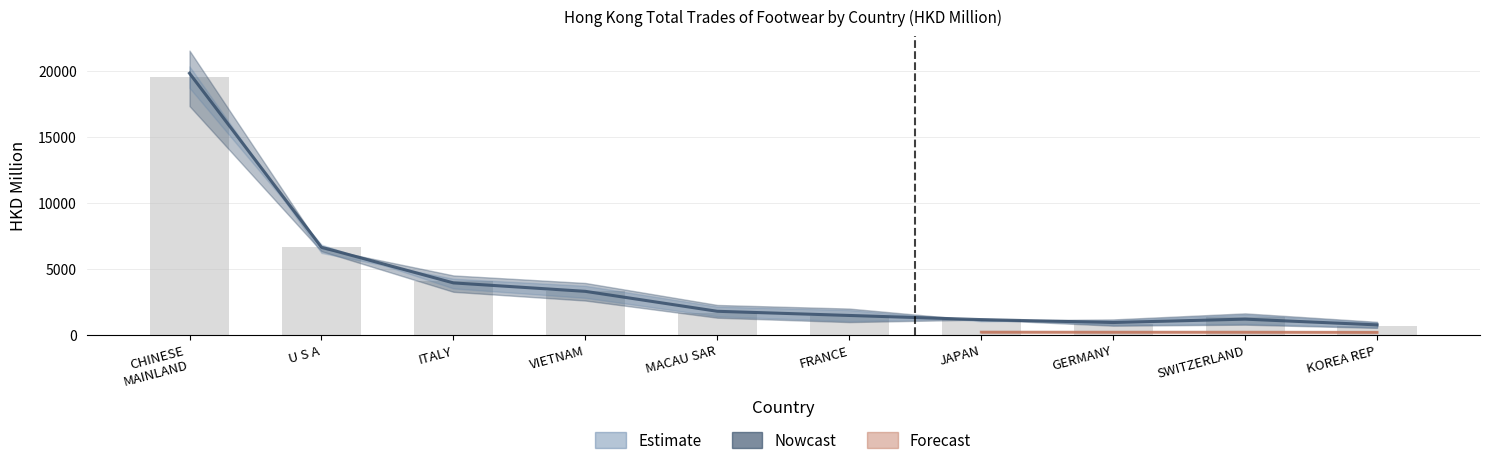

Is the value of 201812 at U S A greater than the value of 201712 at JAPAN?

Yes